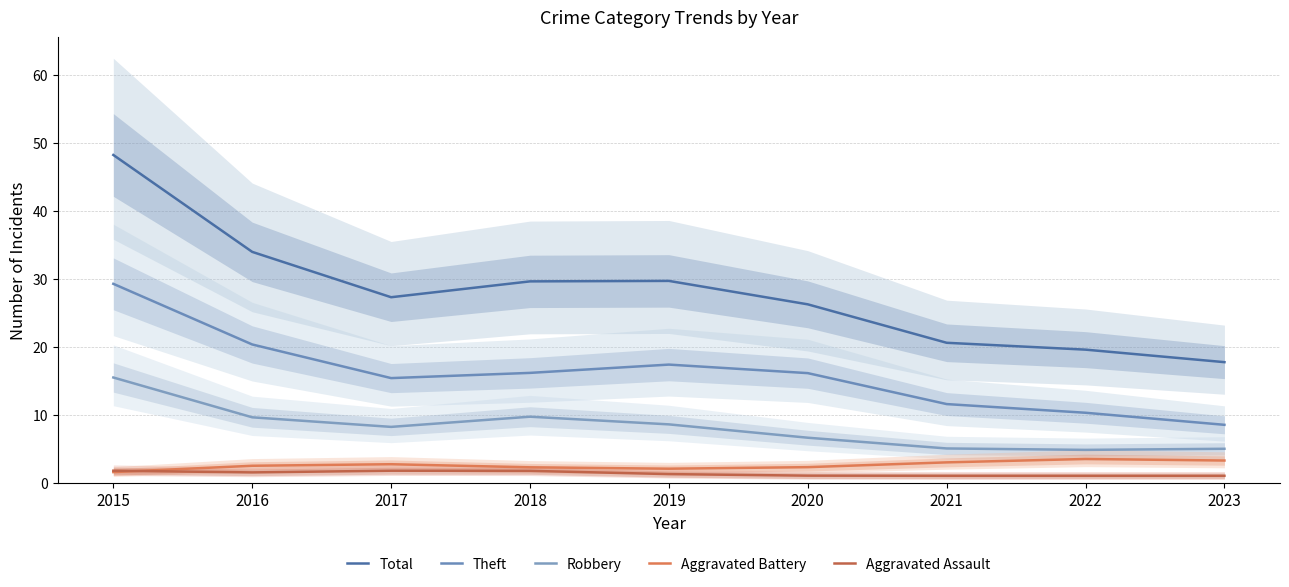

True or false: Theft and Total intersect in this chart.

False